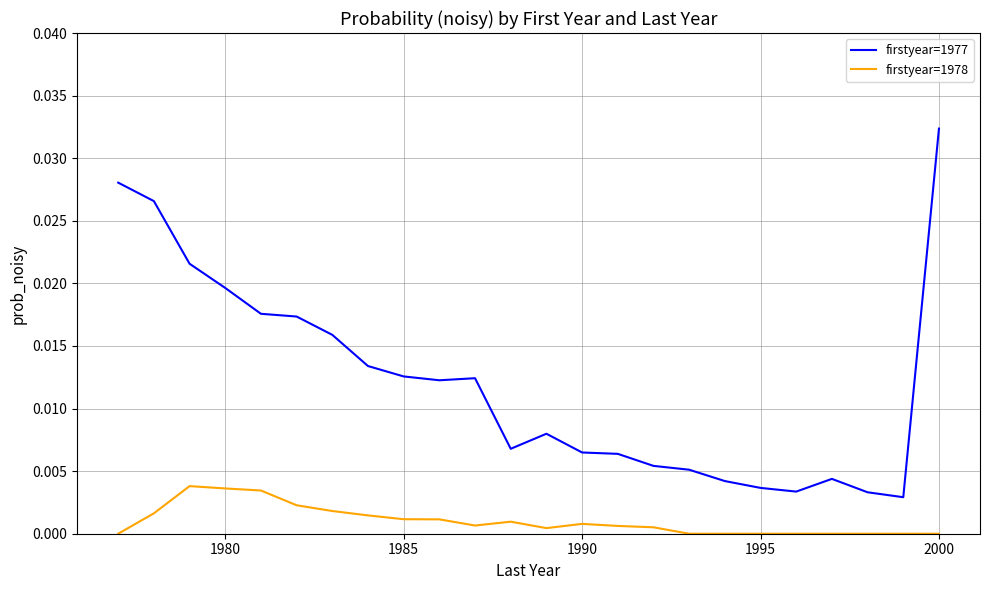

How many categories are shown in the chart?

24